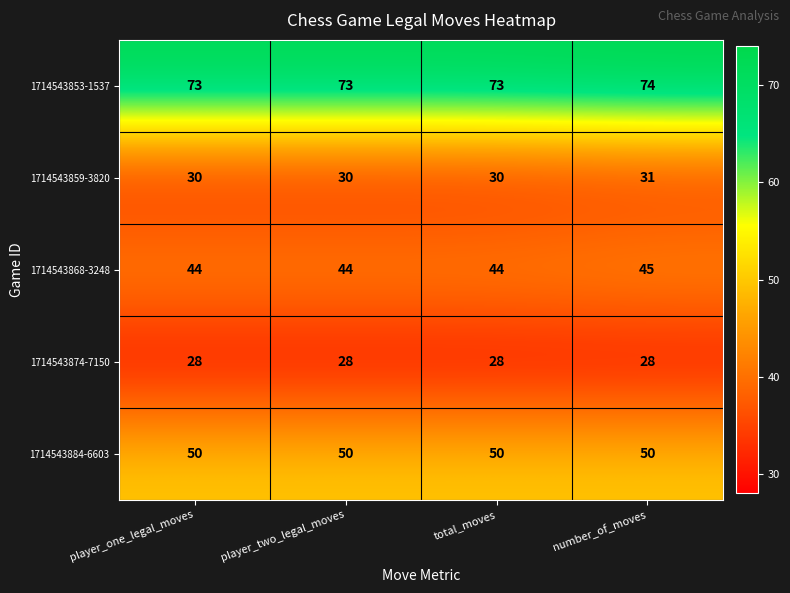

Count the 1714543859-3820 values in the range 30 to 31.

4